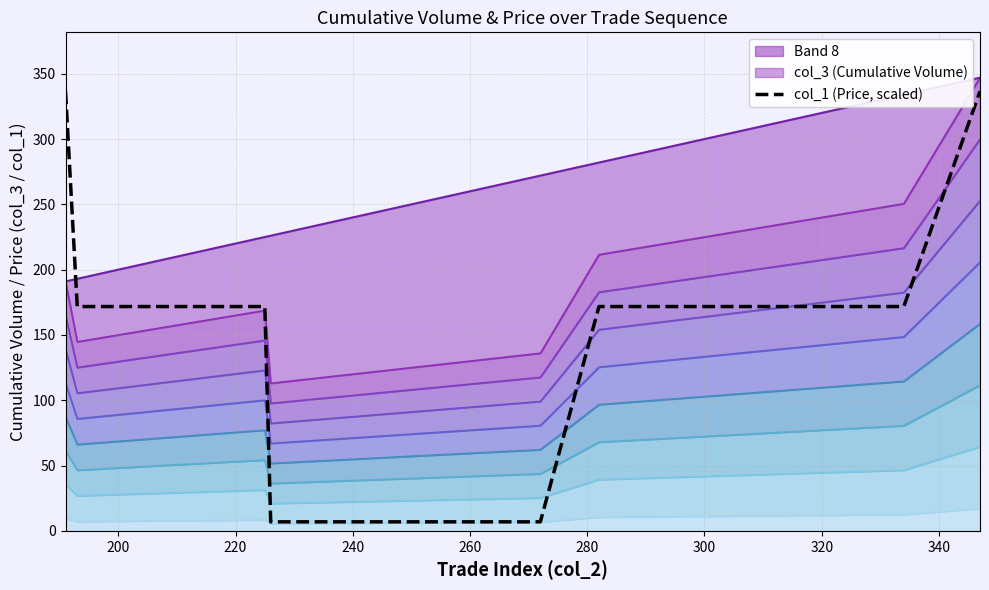

Reading right to left, list all the values displayed in this chart.

336.6	171.8	171.8	171.8	6.9	6.9	6.9	6.9	6.9	6.9	6.9	6.9	6.9	171.8	171.8	171.8	171.8	171.8	171.8	336.6